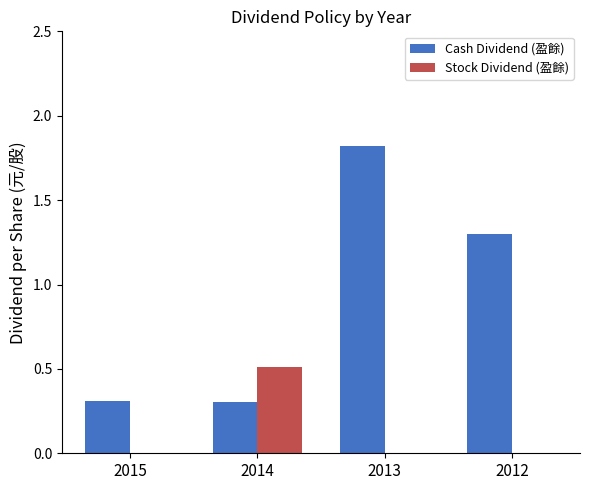

Which series has the largest total across all categories?

Cash Dividend (盈餘)